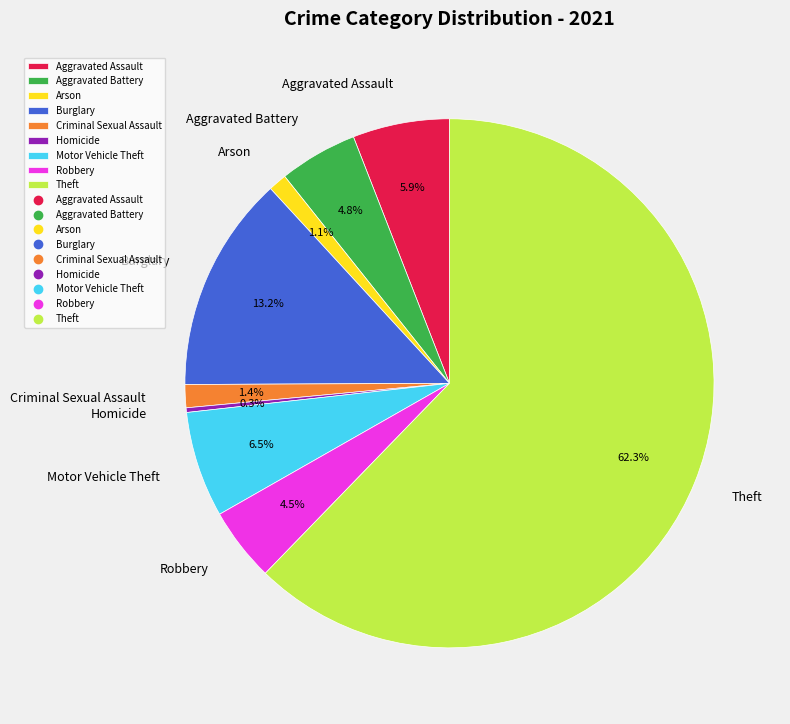

True or false: Homicide accounts for 0% of the total.

True